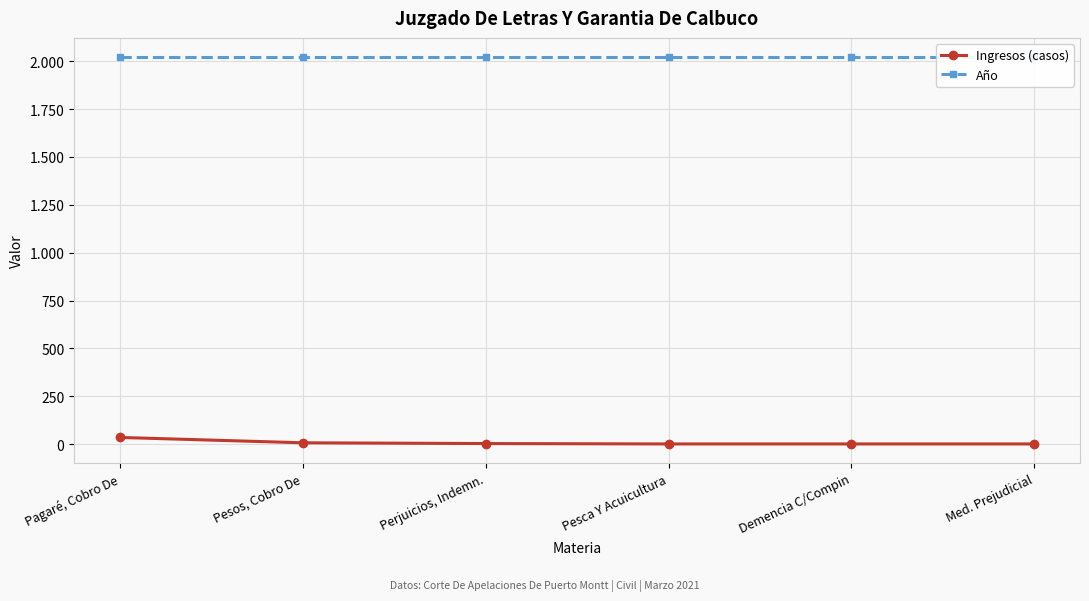

True or false: Año and Ingresos (casos) intersect in this chart.

False